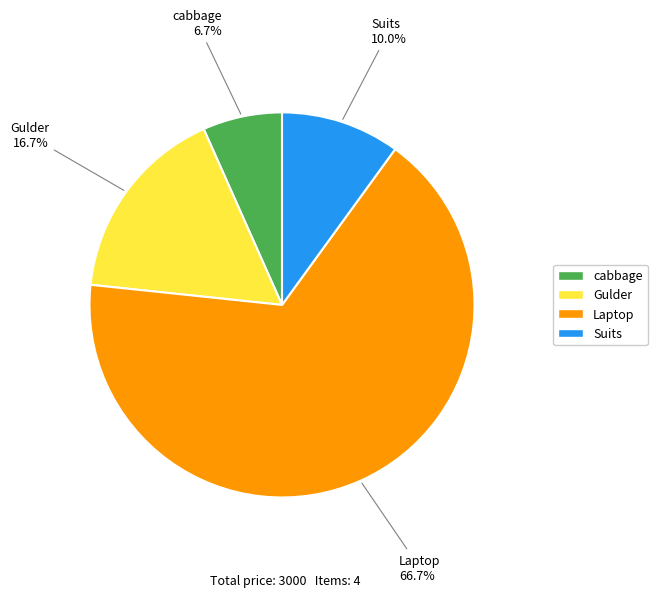

How many segments does this pie chart have?

4